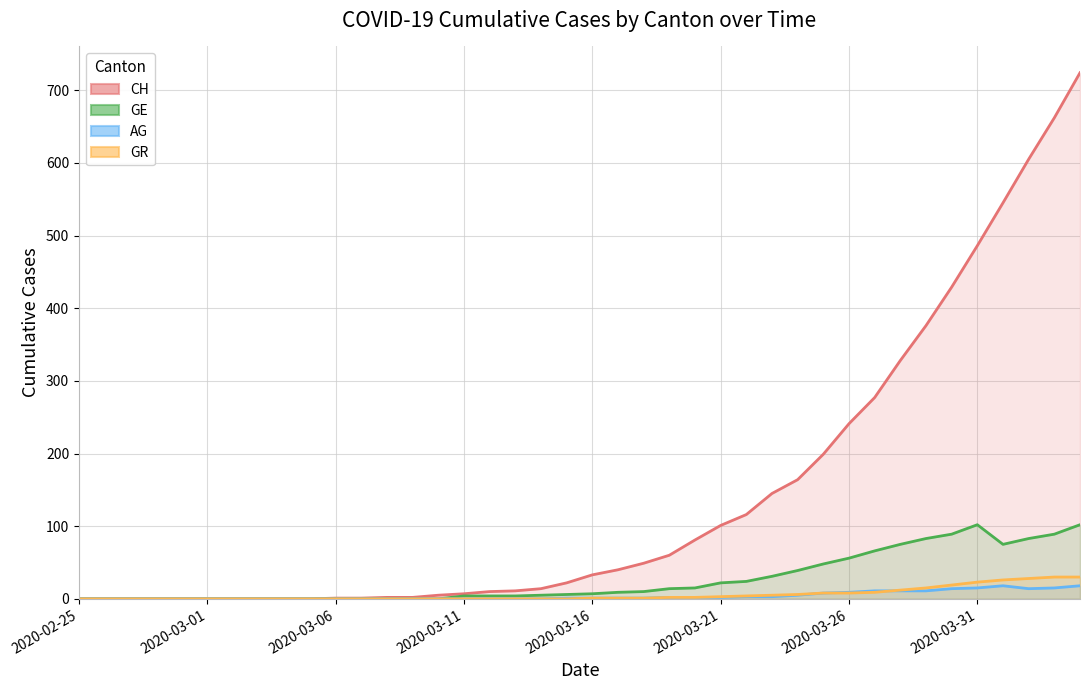

Does the chart display data point markers on the line(s)?

No